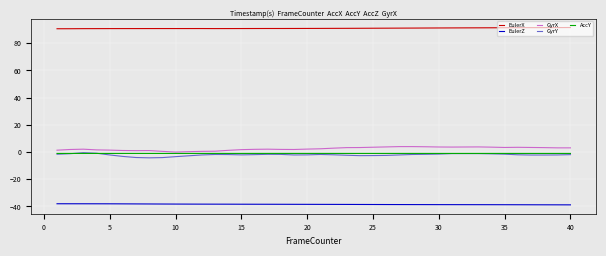

What is the maximum value shown in the chart?

91.6